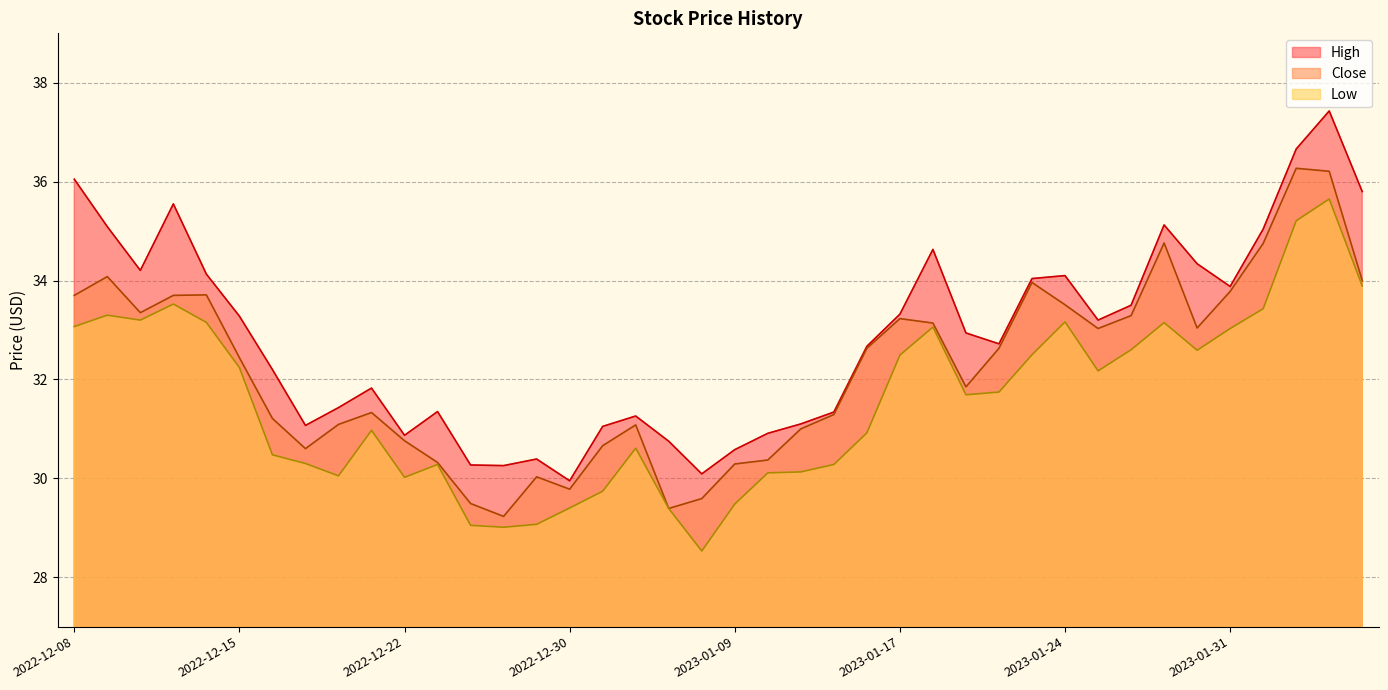

How many categories are shown in the chart?

40